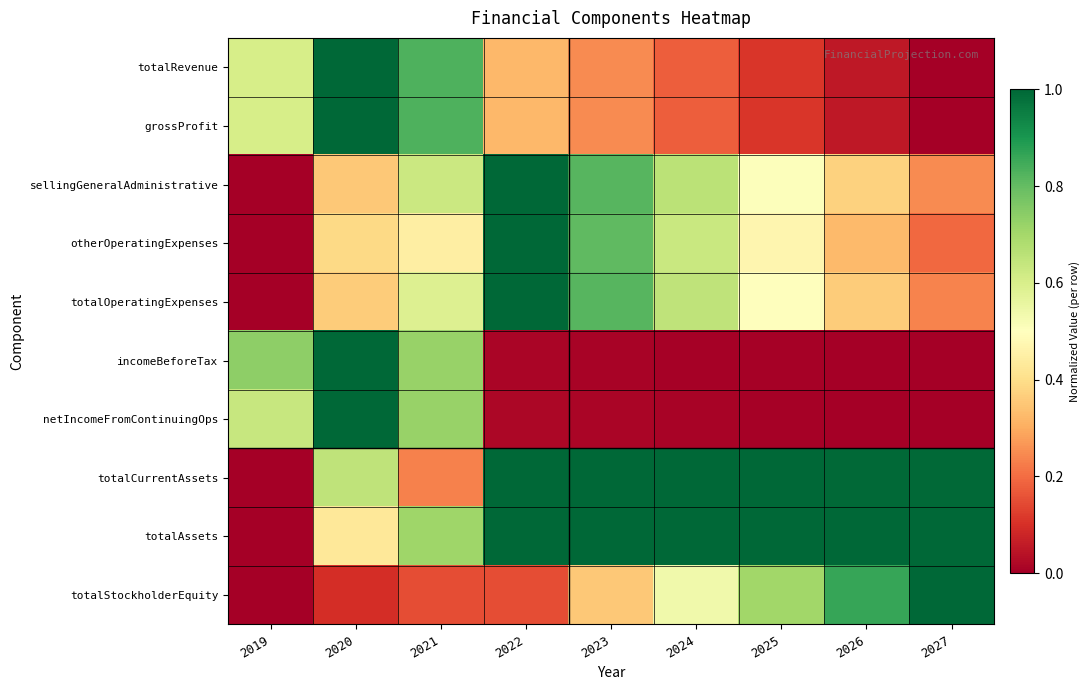

Reading right to left, extract all data points from this chart.

totalRevenue: 2027=0.0	2026=0.1	2025=0.1	2024=0.2	2023=0.2	2022=0.3	2021=0.8	2020=1.0	2019=0.6
grossProfit: 2027=0.0	2026=0.1	2025=0.1	2024=0.2	2023=0.2	2022=0.3	2021=0.8	2020=1.0	2019=0.6
sellingGeneralAdministrative: 2027=0.2	2026=0.4	2025=0.5	2024=0.7	2023=0.8	2022=1.0	2021=0.6	2020=0.4	2019=0.0
otherOperatingExpenses: 2027=0.2	2026=0.3	2025=0.5	2024=0.6	2023=0.8	2022=1.0	2021=0.4	2020=0.4	2019=0.0
totalOperatingExpenses: 2027=0.2	2026=0.4	2025=0.5	2024=0.7	2023=0.8	2022=1.0	2021=0.6	2020=0.4	2019=0.0
incomeBeforeTax: 2027=0.0	2026=0.0	2025=0.0	2024=0.0	2023=0.0	2022=0.0	2021=0.7	2020=1.0	2019=0.7
netIncomeFromContinuingOps: 2027=0.0	2026=0.0	2025=0.0	2024=0.0	2023=0.0	2022=0.0	2021=0.7	2020=1.0	2019=0.6
totalCurrentAssets: 2027=1.0	2026=1.0	2025=1.0	2024=1.0	2023=1.0	2022=1.0	2021=0.2	2020=0.6	2019=0.0
totalAssets: 2027=1.0	2026=1.0	2025=1.0	2024=1.0	2023=1.0	2022=1.0	2021=0.7	2020=0.4	2019=0.0
totalStockholderEquity: 2027=1.0	2026=0.9	2025=0.7	2024=0.5	2023=0.4	2022=0.2	2021=0.2	2020=0.1	2019=0.0